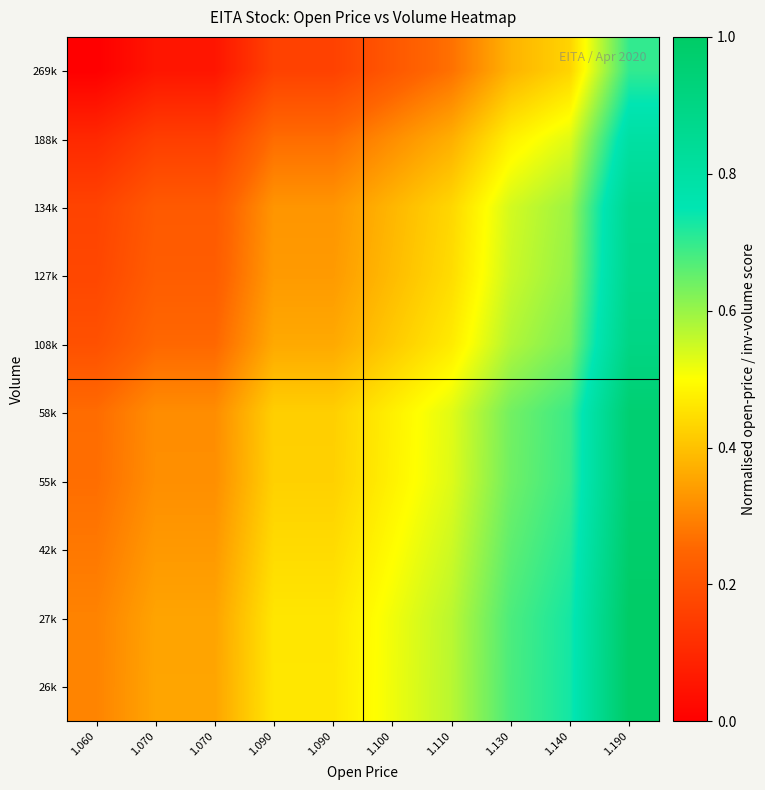

Between 1.130 and 1.190, which is larger?

1.190